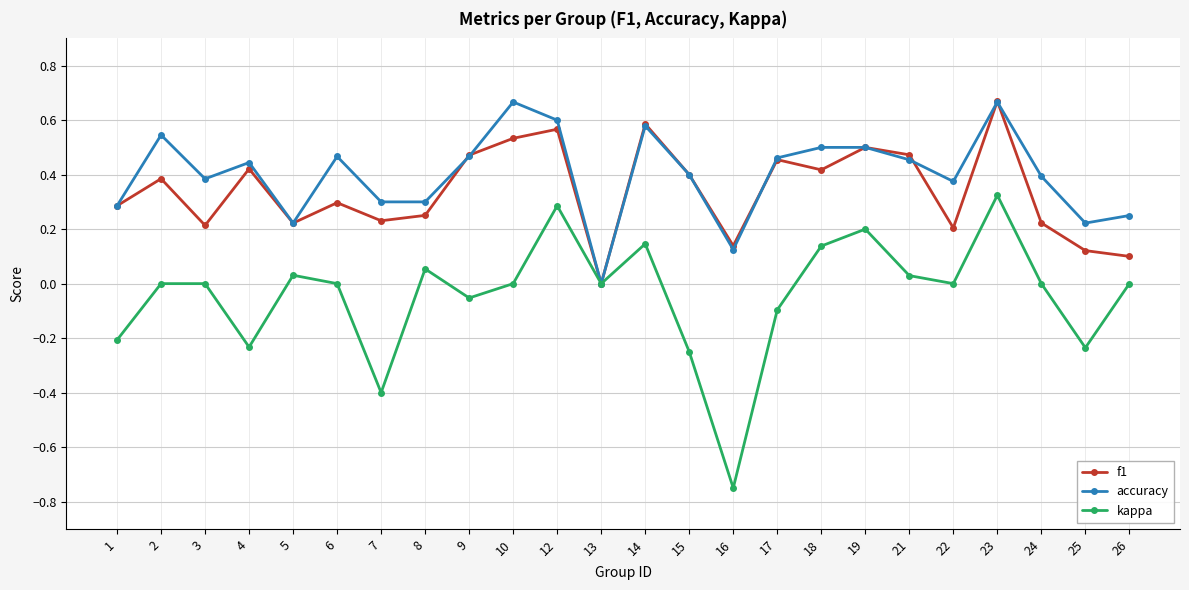

Between 3 and 14, which series saw the biggest shift?

f1